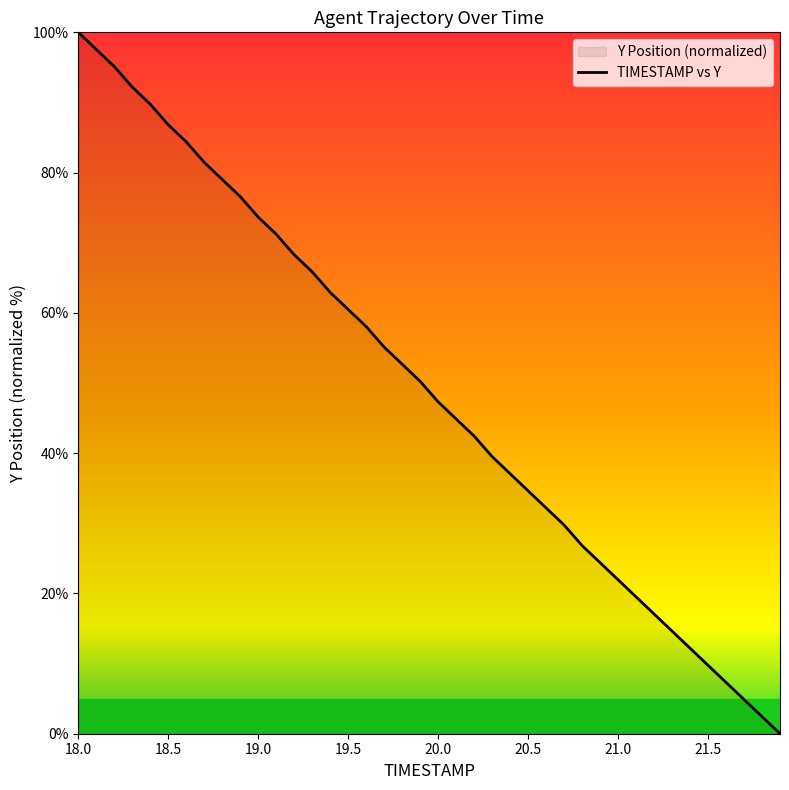

At which label is the value closest to 50?

19.9